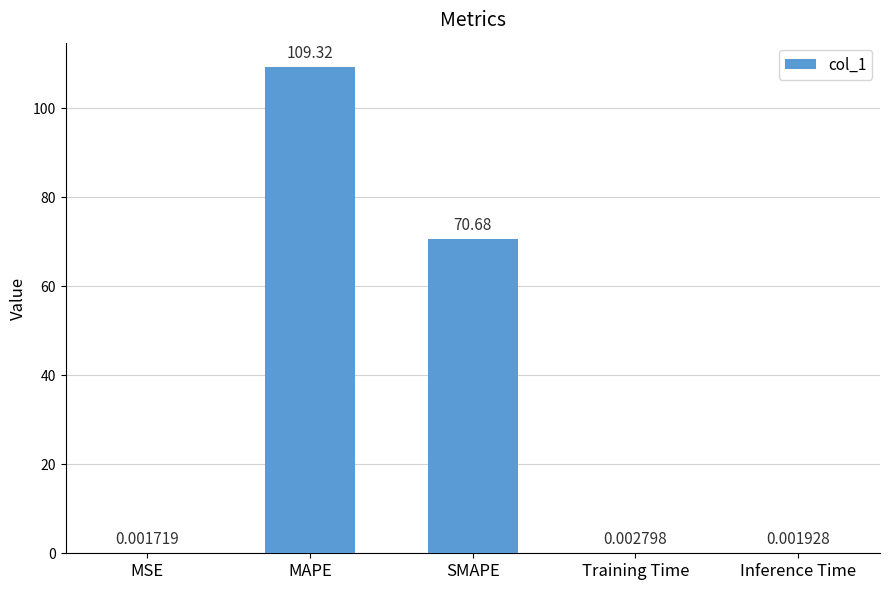

How many distinct data groups are displayed?

1